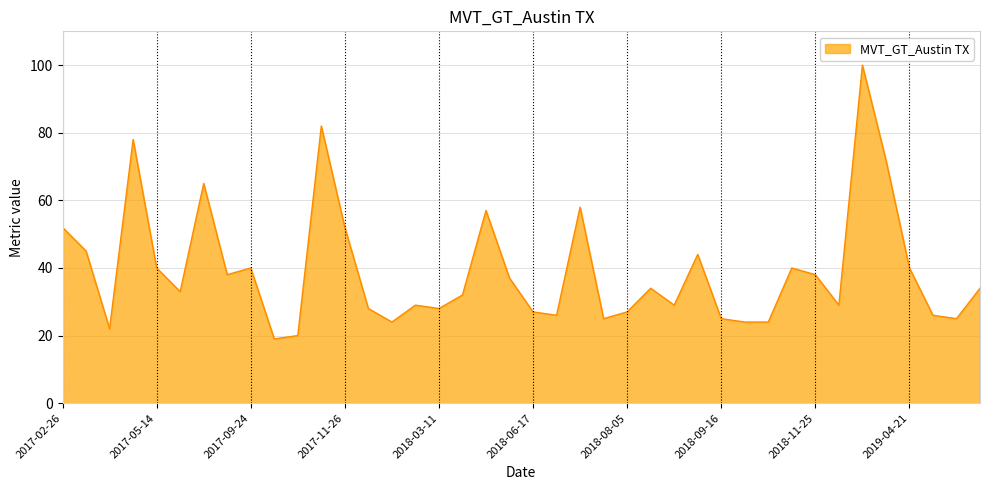

What is the difference between the maximum and minimum values?

81